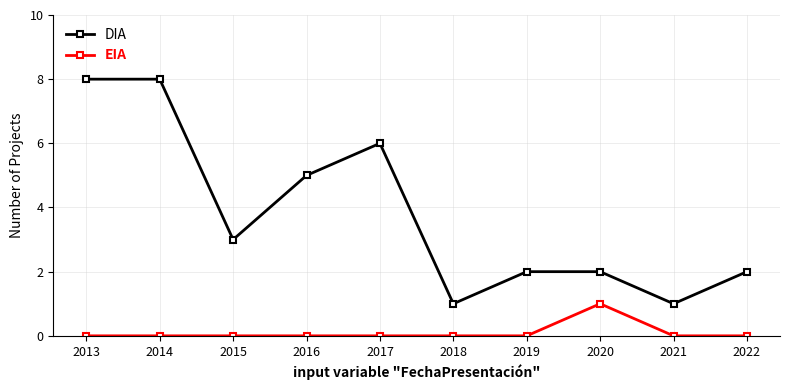

Which series has the largest total across all categories?

DIA